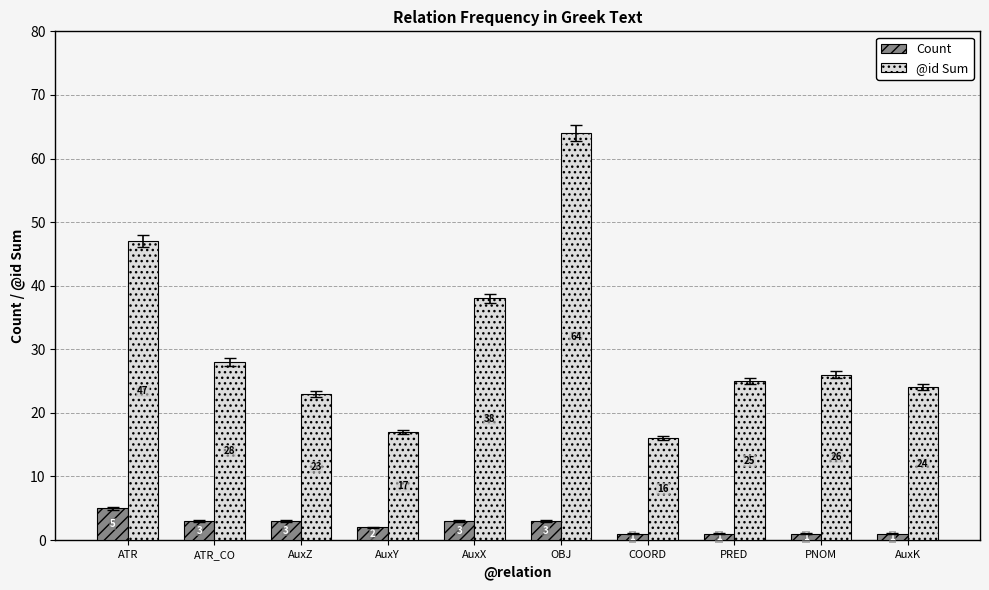

Which label corresponds to the largest value in the chart?

OBJ